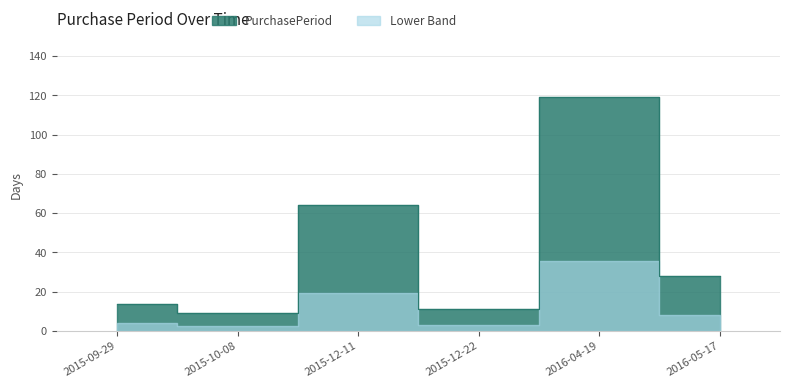

Is it true that the value at 2015-12-22 is 19?

False